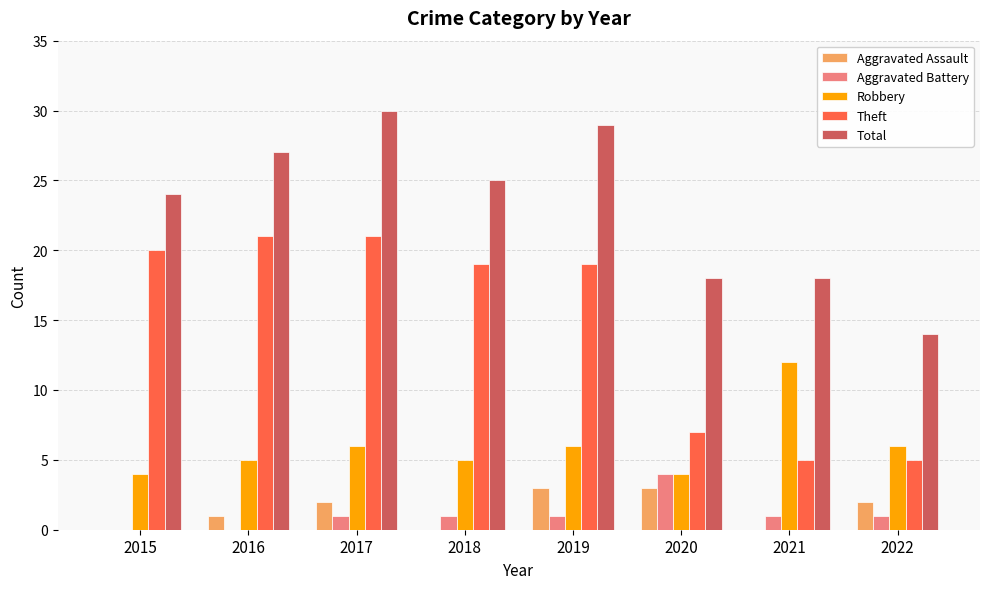

How many Aggravated Battery values are between 1 and 2?

5